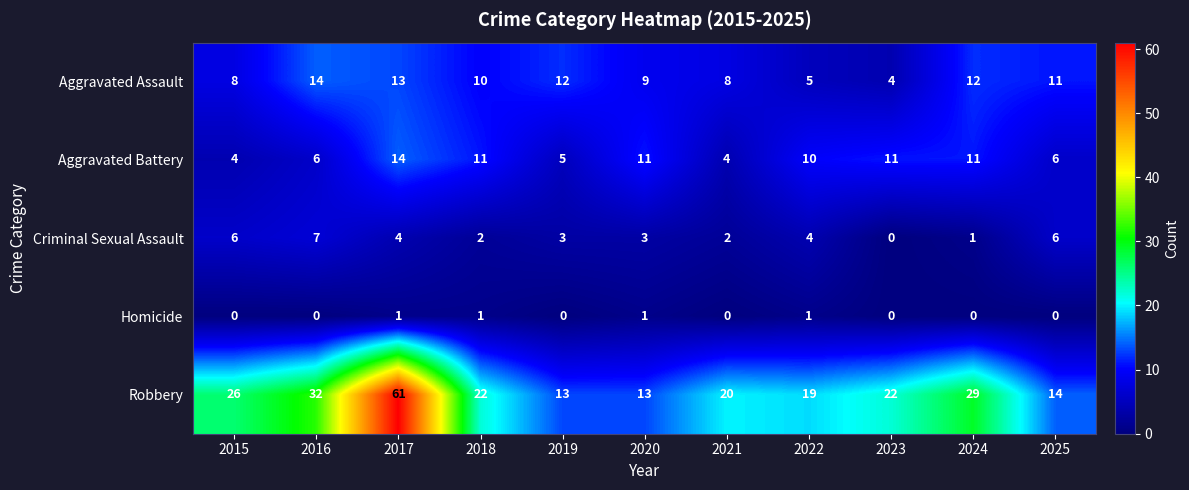

Which label corresponds to the largest value in the chart?

2017